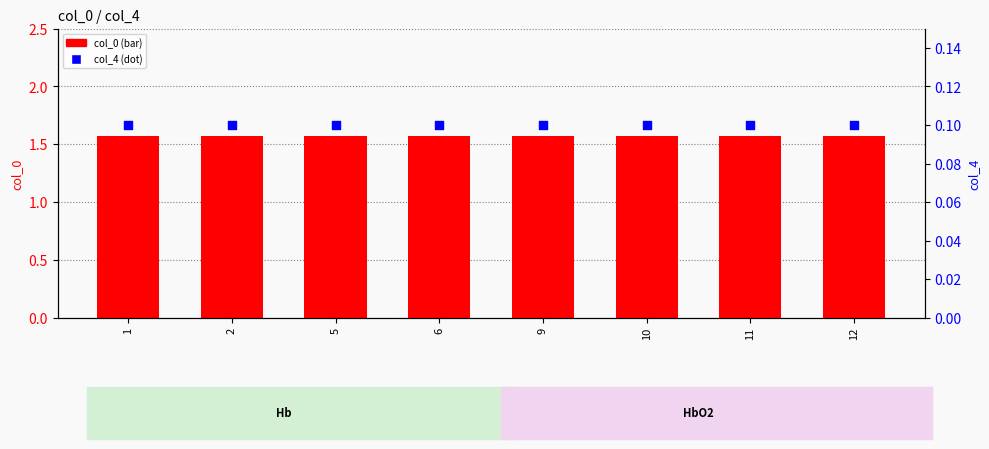

Which series reaches the minimum Y coordinate?

col_4